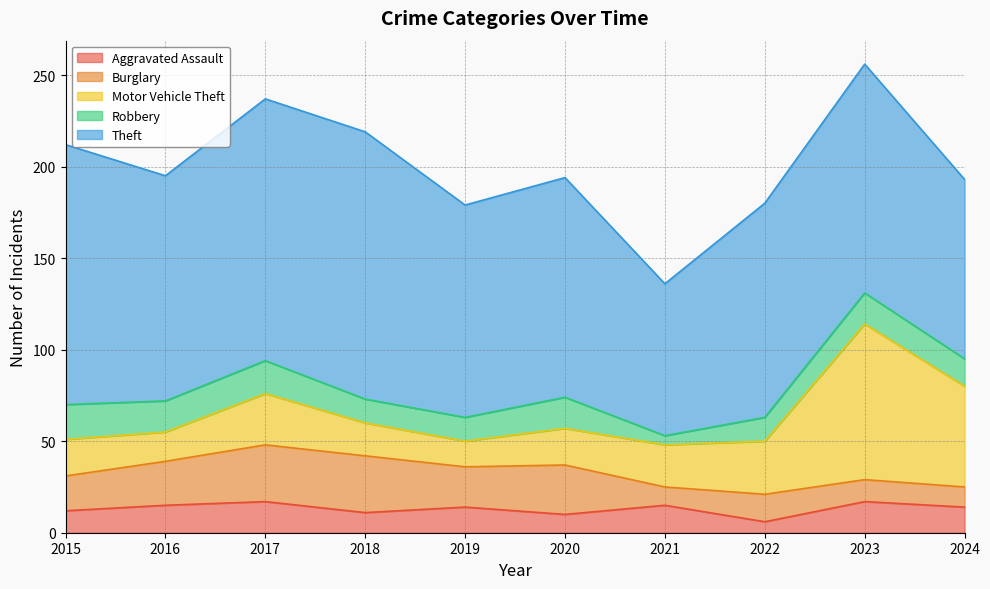

True or false: Motor Vehicle Theft and Aggravated Assault cross at least once.

False